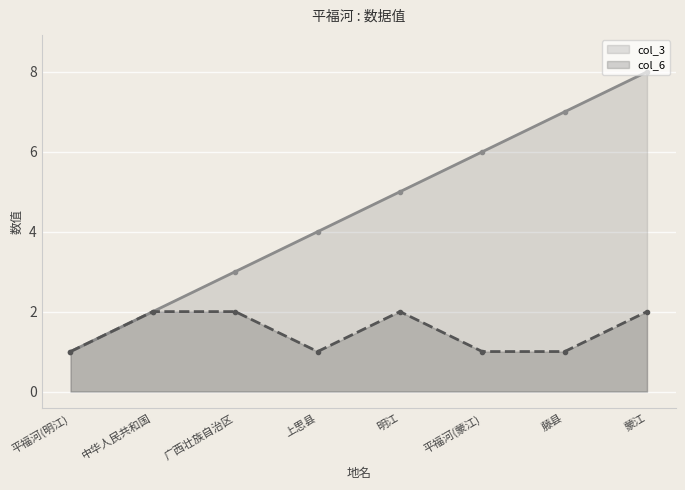

At which category does col_6 reach its first local peak?

明江